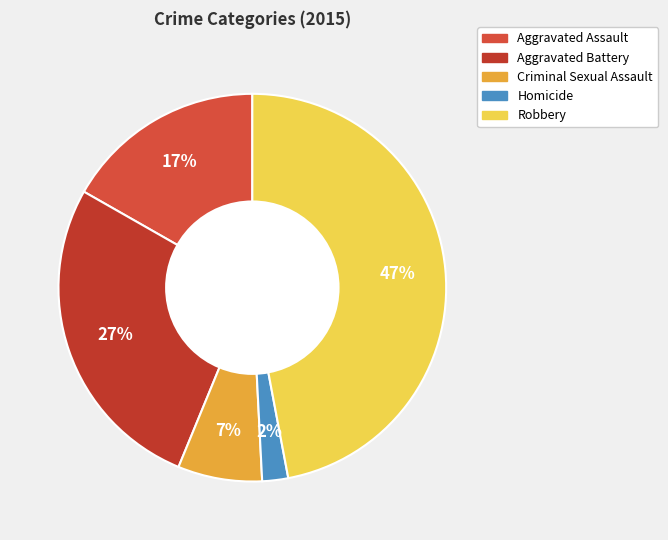

To the nearest percent, what is the difference between the largest and smallest slice percentages?

45%